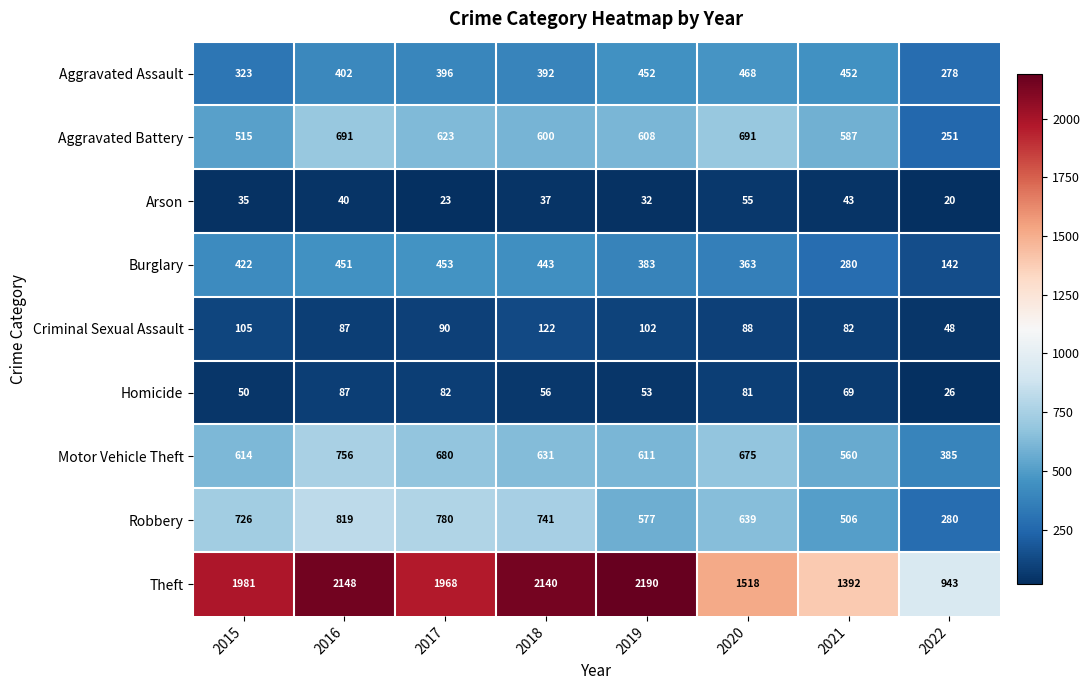

List the series in order of their peak value, highest first.

Theft, Robbery, Motor Vehicle Theft, Aggravated Battery, Aggravated Assault, Burglary, Criminal Sexual Assault, Homicide, Arson